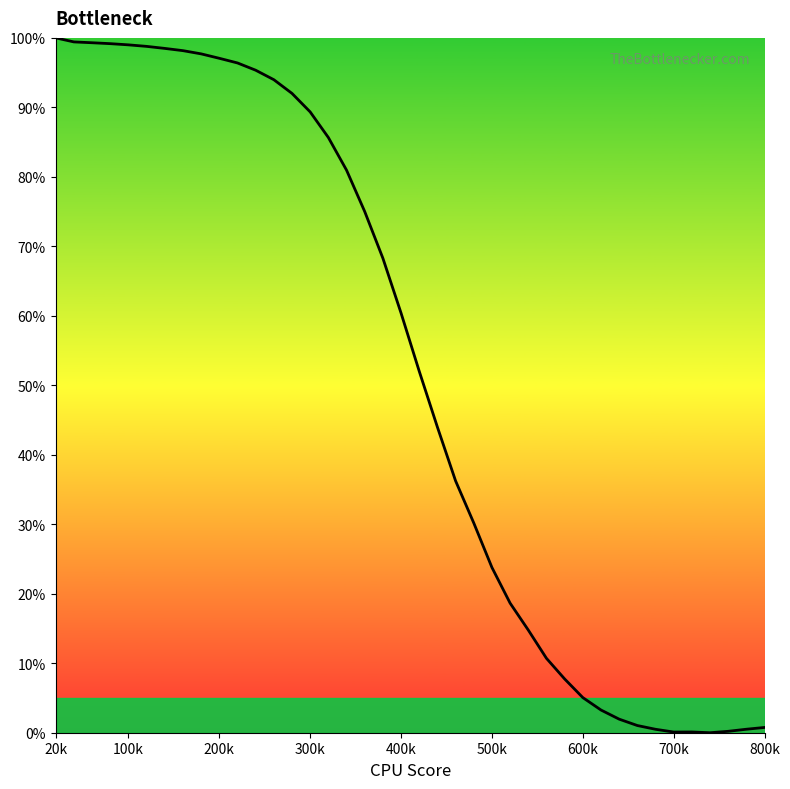

What is the difference between the maximum and minimum values?

100.0